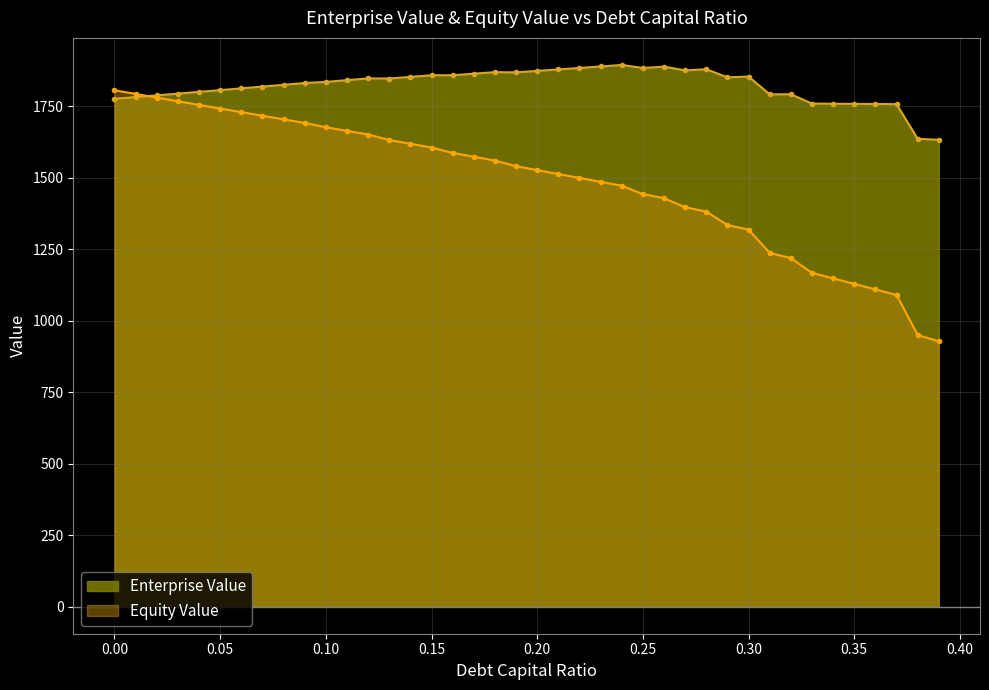

Where is equity_value nearest to the value 1367?

0.28